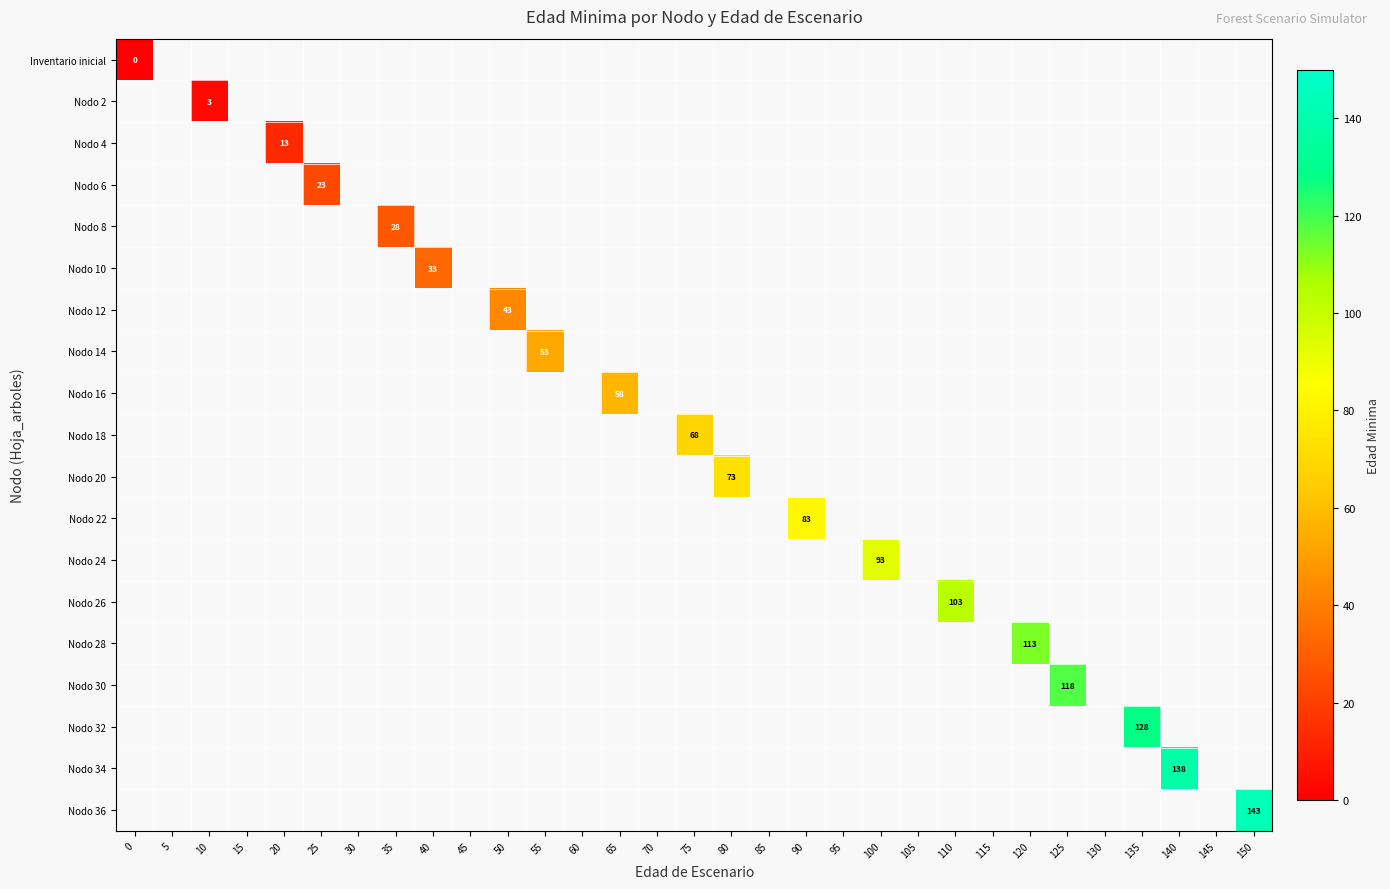

Which label corresponds to the largest value in the chart?

150